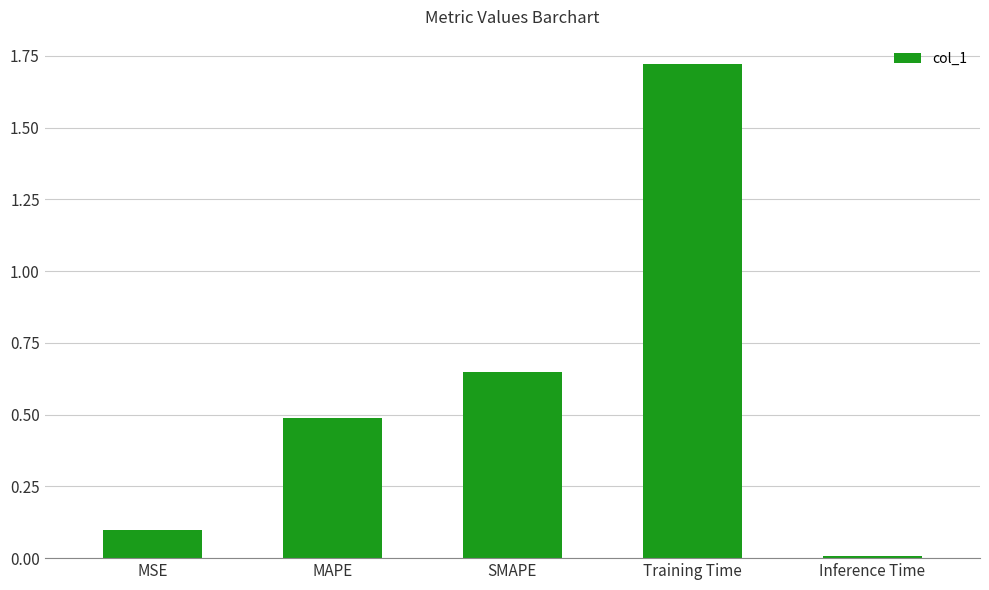

Are the bars grouped side by side (vs. stacked)?

No